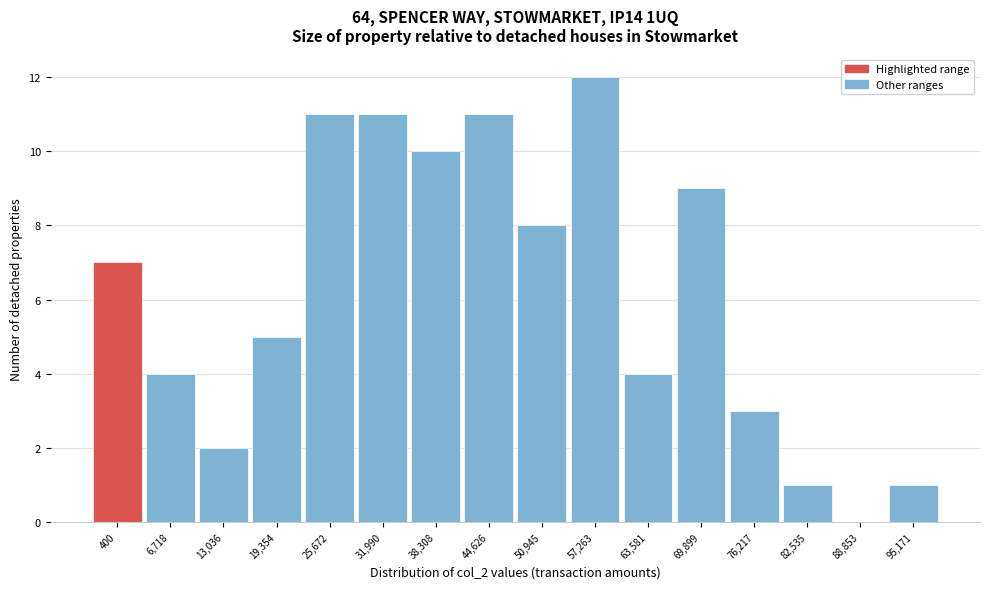

Reading left to right, transcribe all the data shown in this chart.

400=7	6,718=4	13,036=2	19,354=5	25,672=11	31,990=11	38,308=10	44,626=11	50,945=8	57,263=12	63,581=4	69,899=9	76,217=3	82,535=1	88,853=0	95,171=1